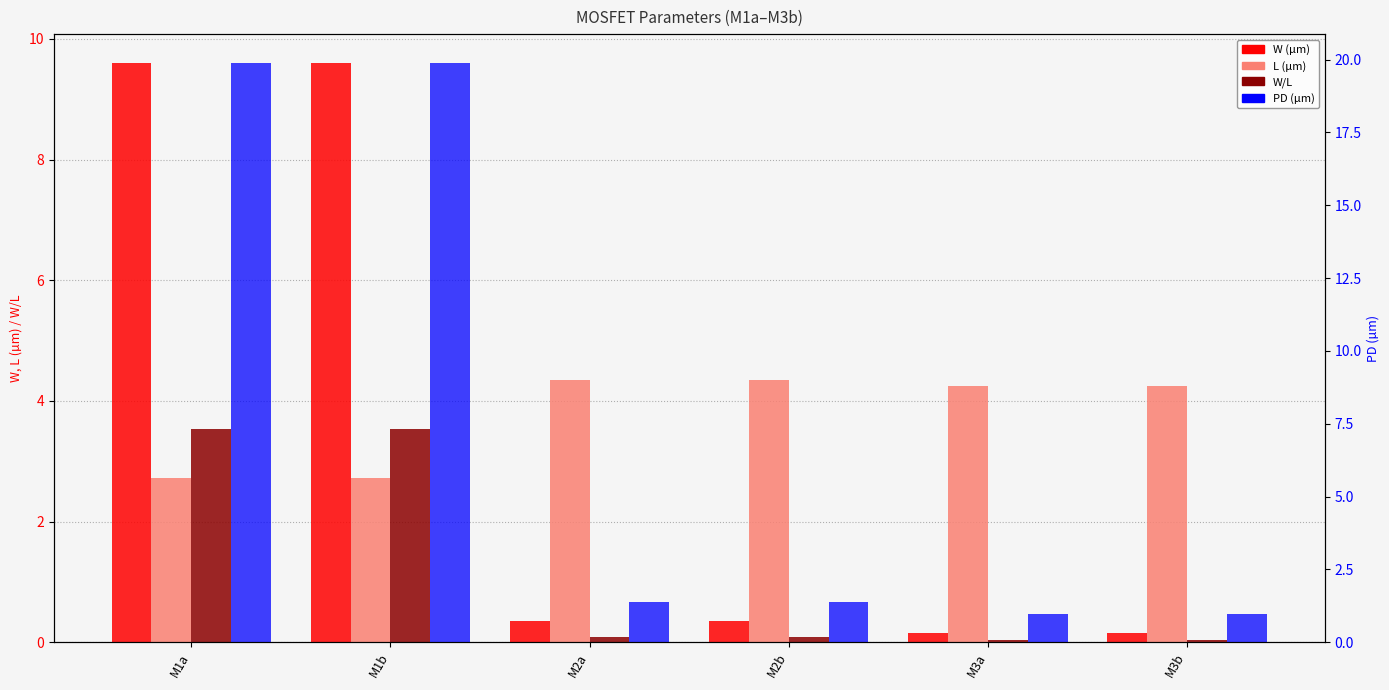

Which series has the largest total across all categories?

PD (µm)